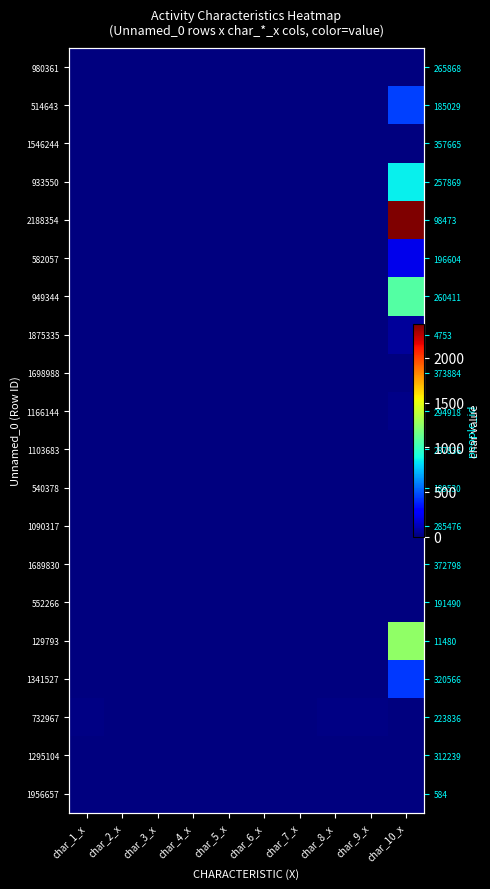

At which category is the sum across all series the highest?

char_10_x